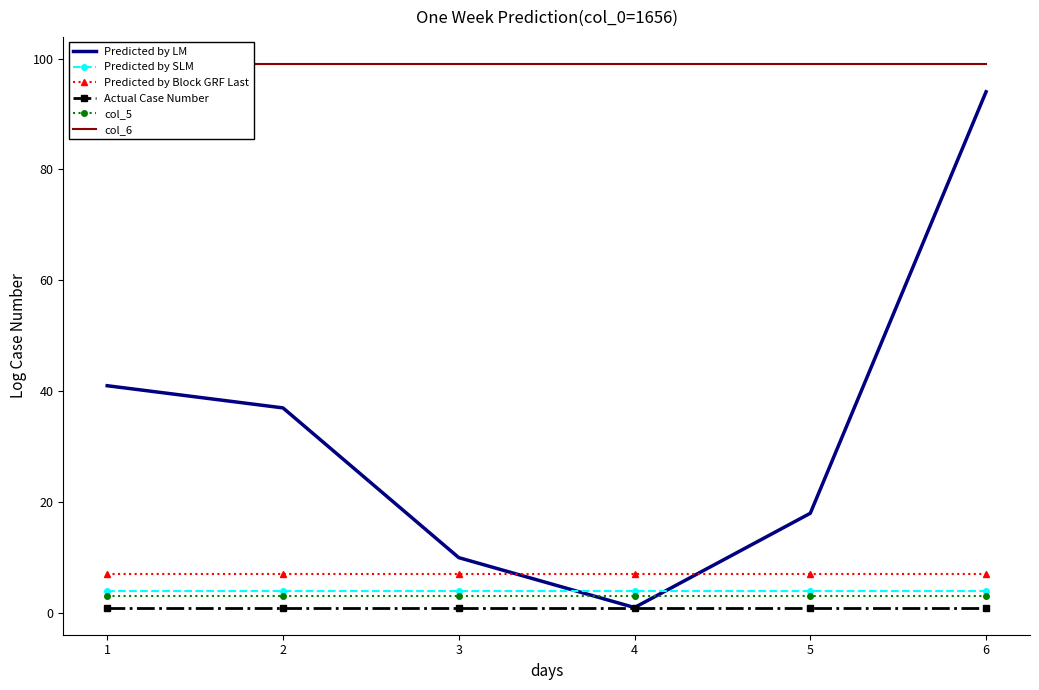

What is the sum of all Predicted by LM values?

201